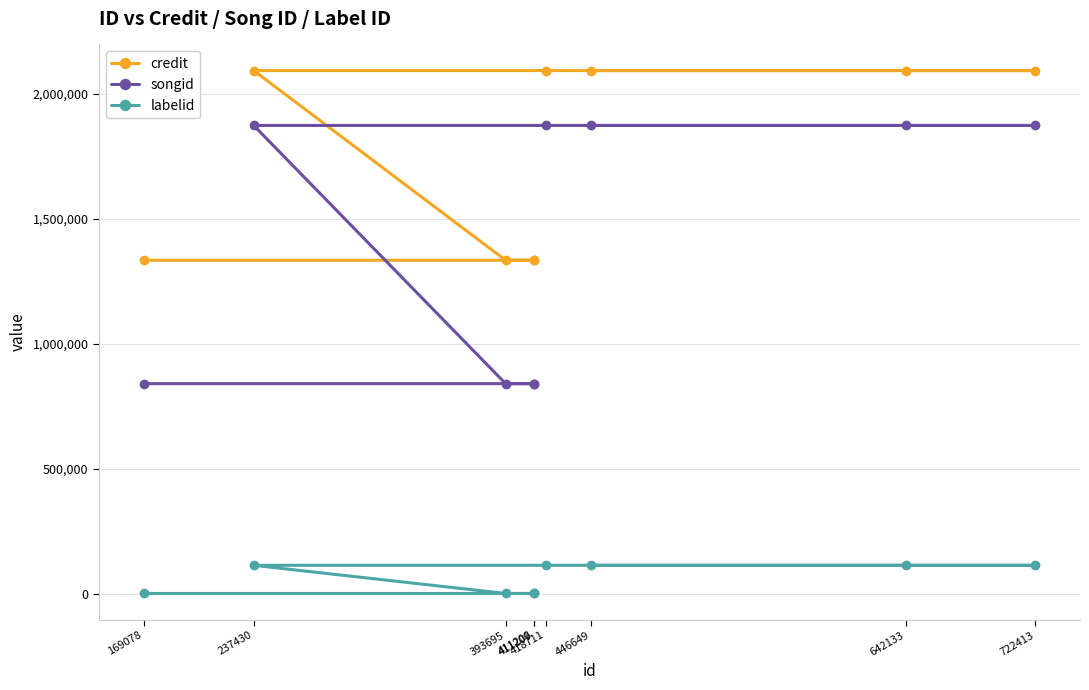

How many songid values are between 840332 and 1873823?

9